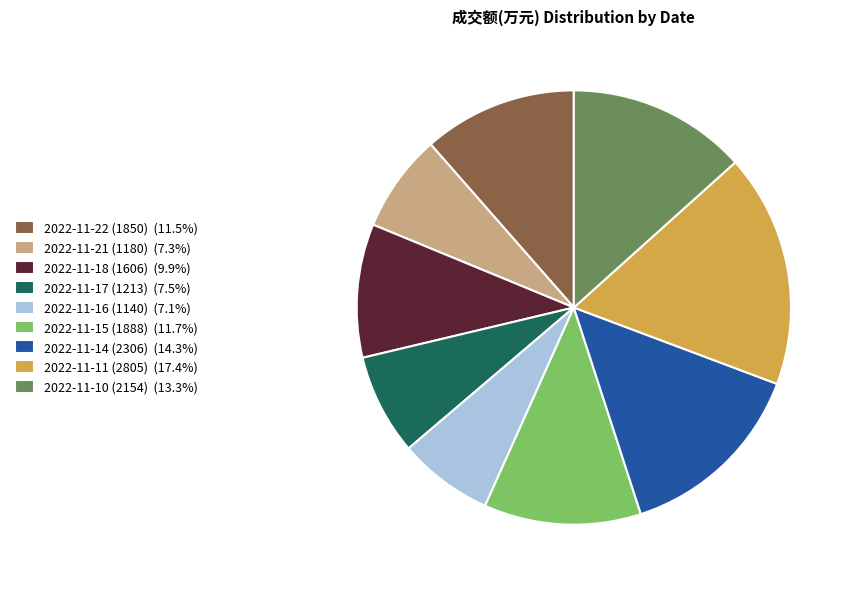

Does any single category account for the majority?

No